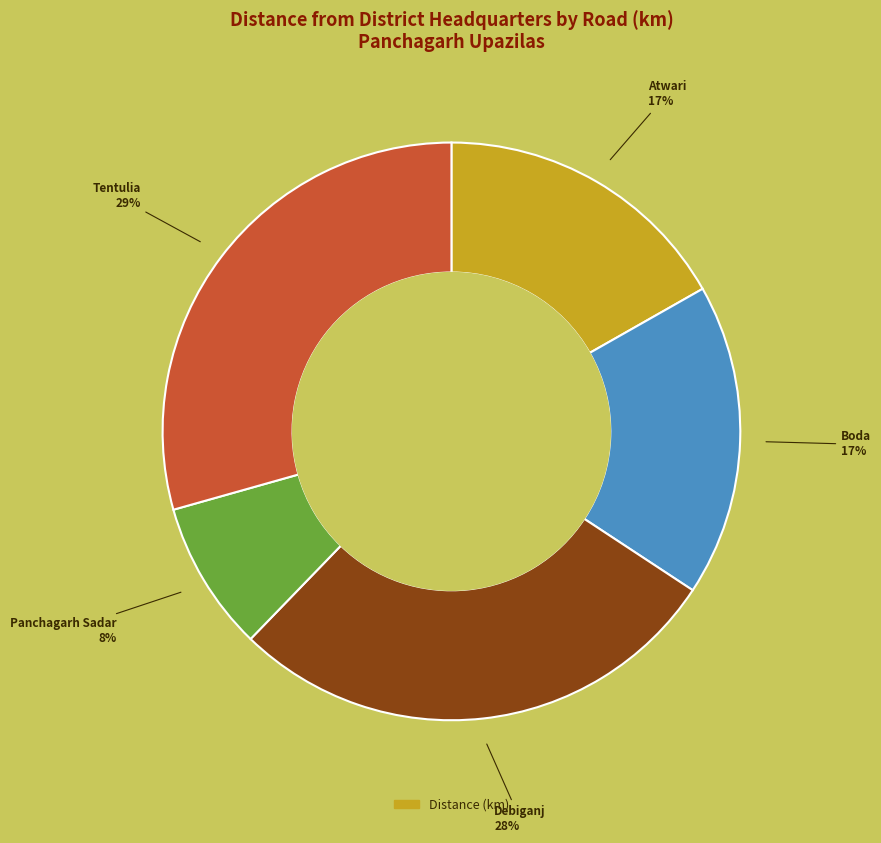

To the nearest percent, what is the difference between the largest and smallest slice percentages?

21%